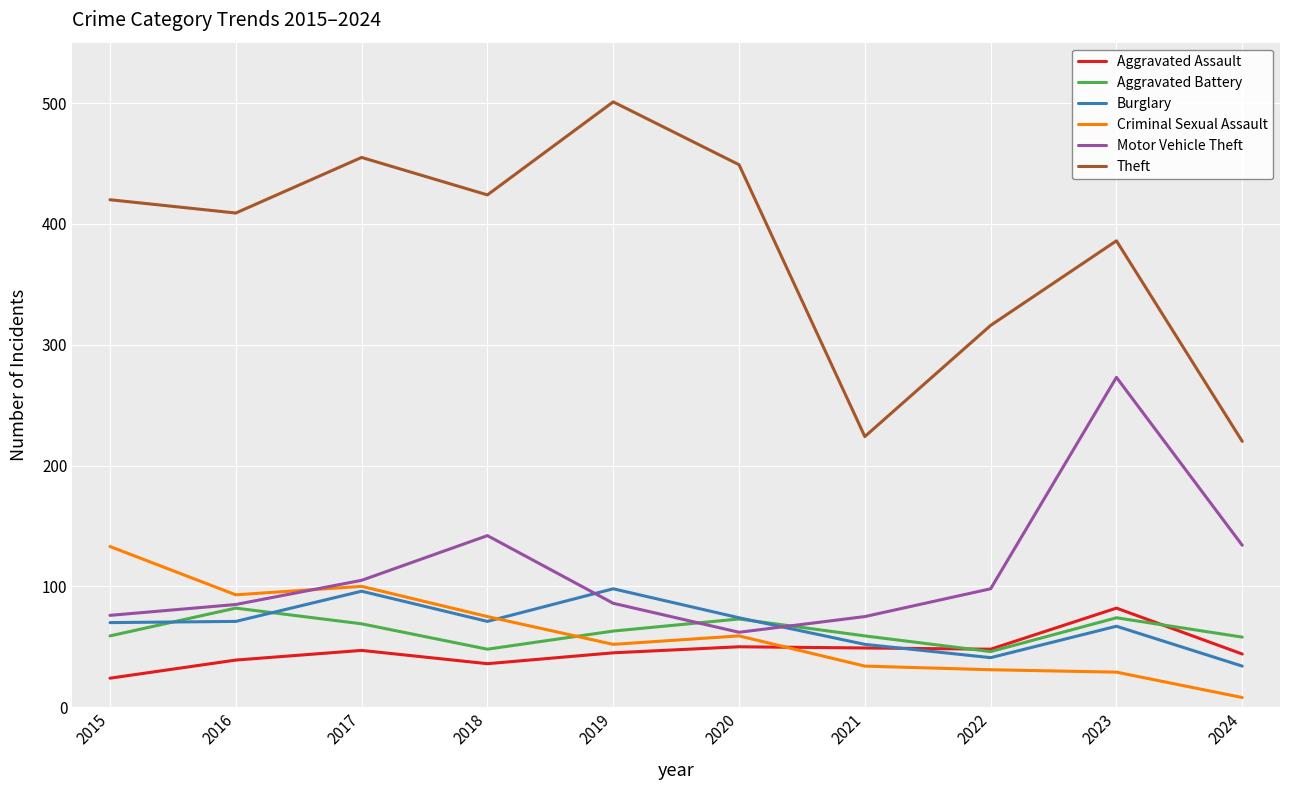

Does the chart have visible grid lines?

Yes